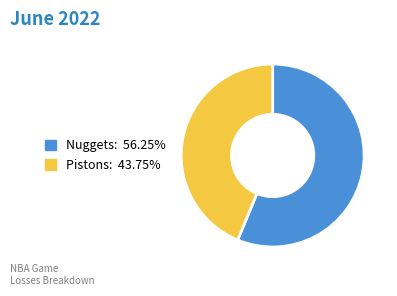

Which slice is the largest?

Nuggets